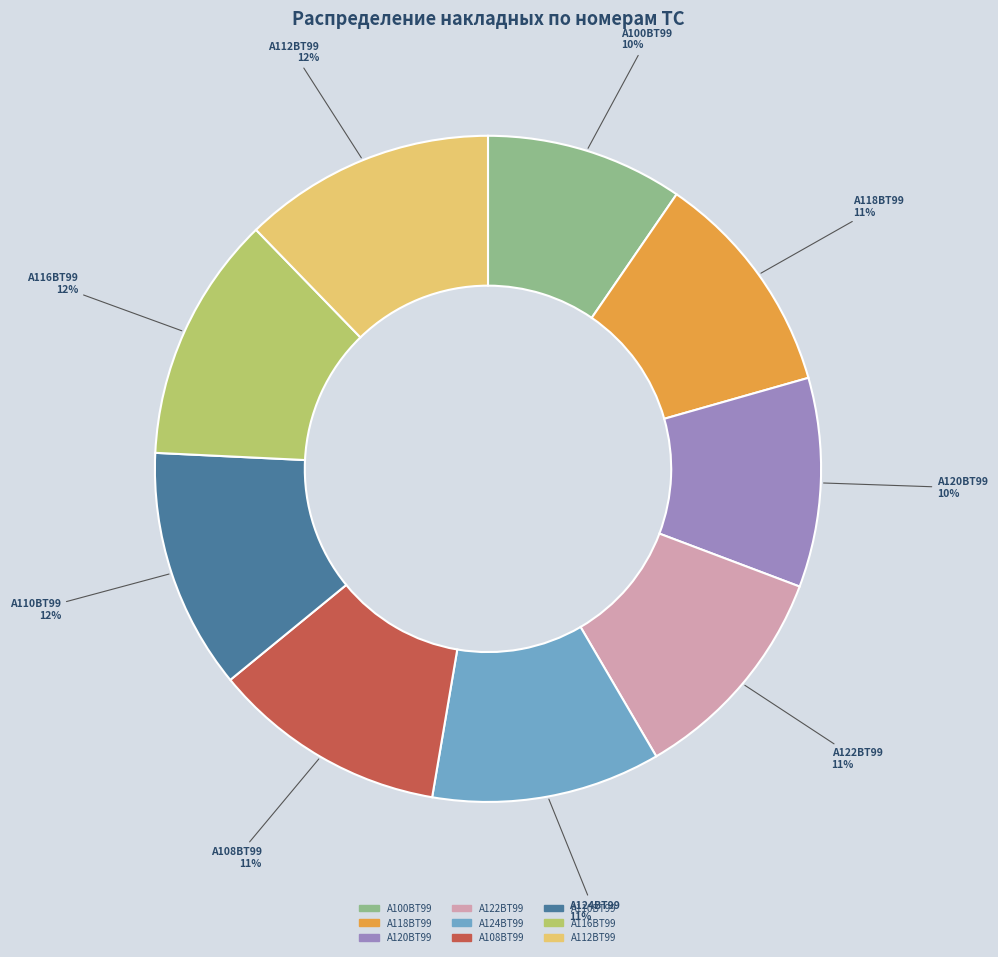

To the nearest percent, what is the average slice percentage?

11%